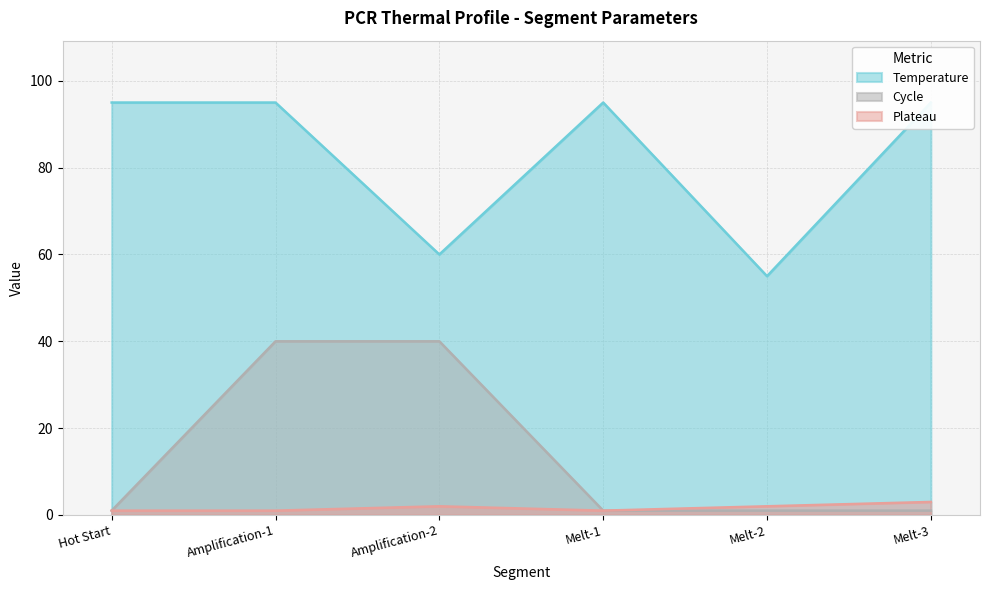

Reading left to right, list all the values displayed in this chart.

Plateau: Hot Start=1	Amplification-1=1	Amplification-2=2	Melt-1=1	Melt-2=2	Melt-3=3
Temperature: Hot Start=95	Amplification-1=95	Amplification-2=60	Melt-1=95	Melt-2=55	Melt-3=95
Cycle: Hot Start=1	Amplification-1=40	Amplification-2=40	Melt-1=1	Melt-2=1	Melt-3=1